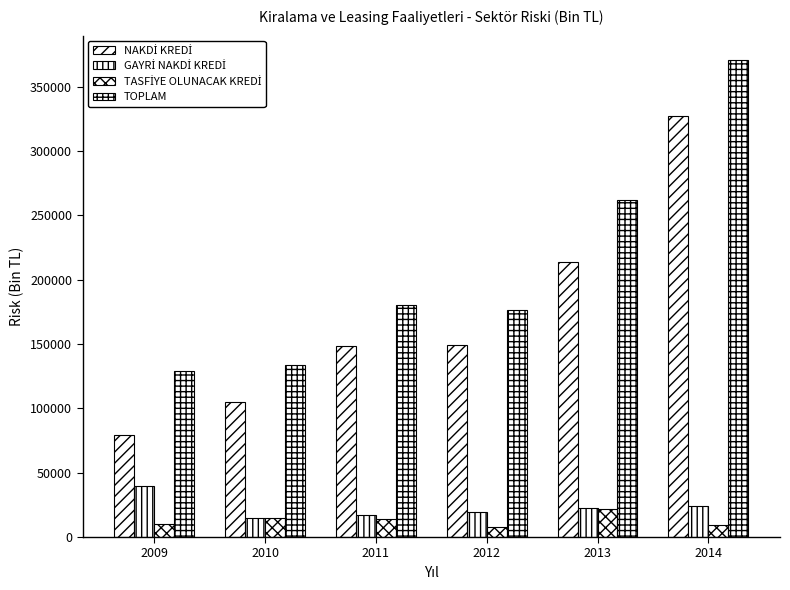

What is the sum of all TOPLAM values?

1251846.2